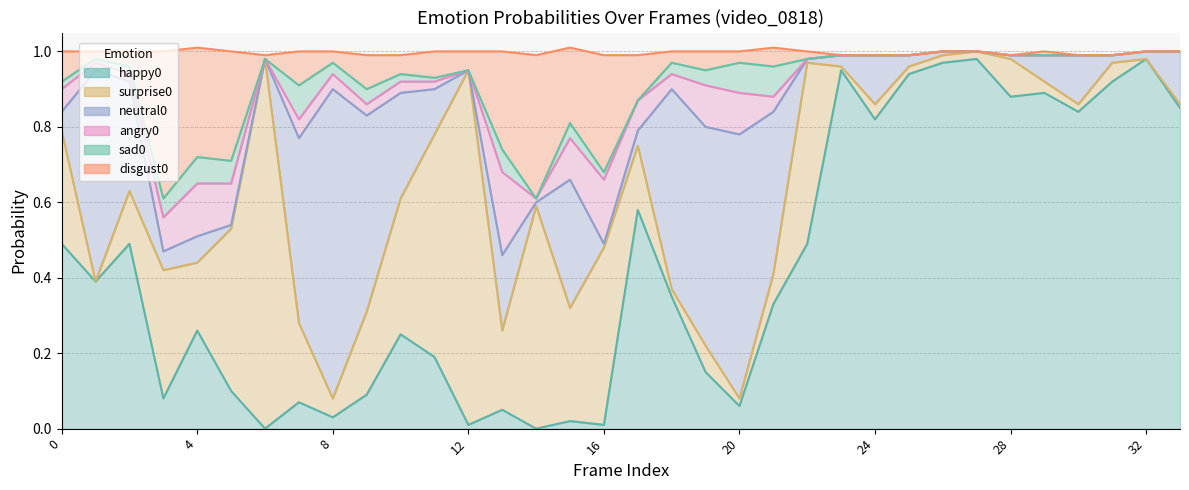

What is the difference between the second highest and second lowest values in the neutral0 series?

0.7